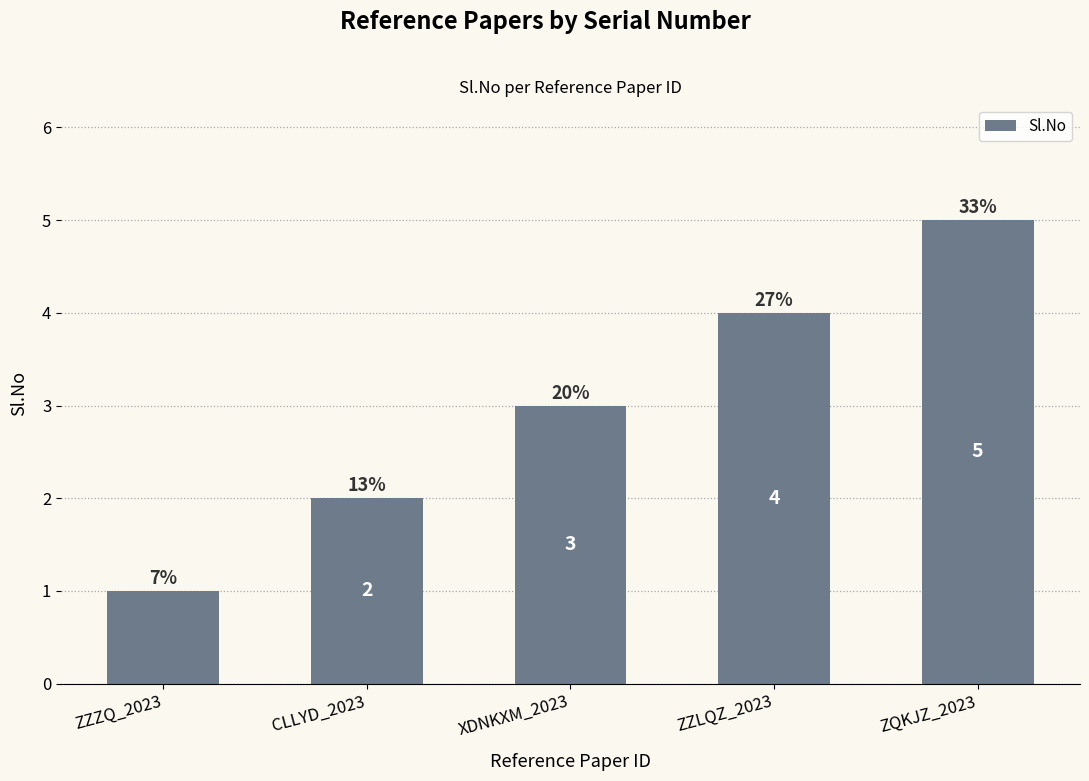

Rank the categories by value from lowest to highest.

ZZZQ_2023, CLLYD_2023, XDNKXM_2023, ZZLQZ_2023, ZQKJZ_2023